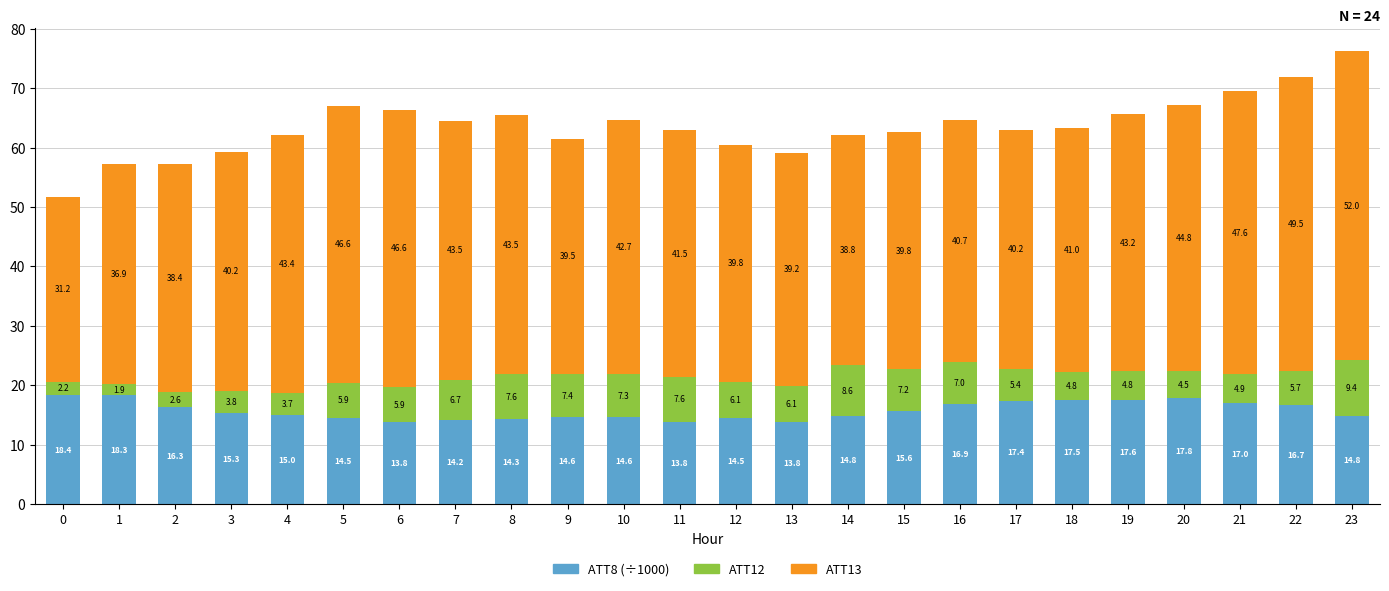

Reading left to right, what are the values for ATT8 (÷1000)?

0=18.4	1=18.3	2=16.3	3=15.3	4=15.0	5=14.5	6=13.8	7=14.2	8=14.3	9=14.6	10=14.6	11=13.8	12=14.5	13=13.8	14=14.8	15=15.6	16=16.9	17=17.4	18=17.5	19=17.6	20=17.8	21=17.0	22=16.7	23=14.8